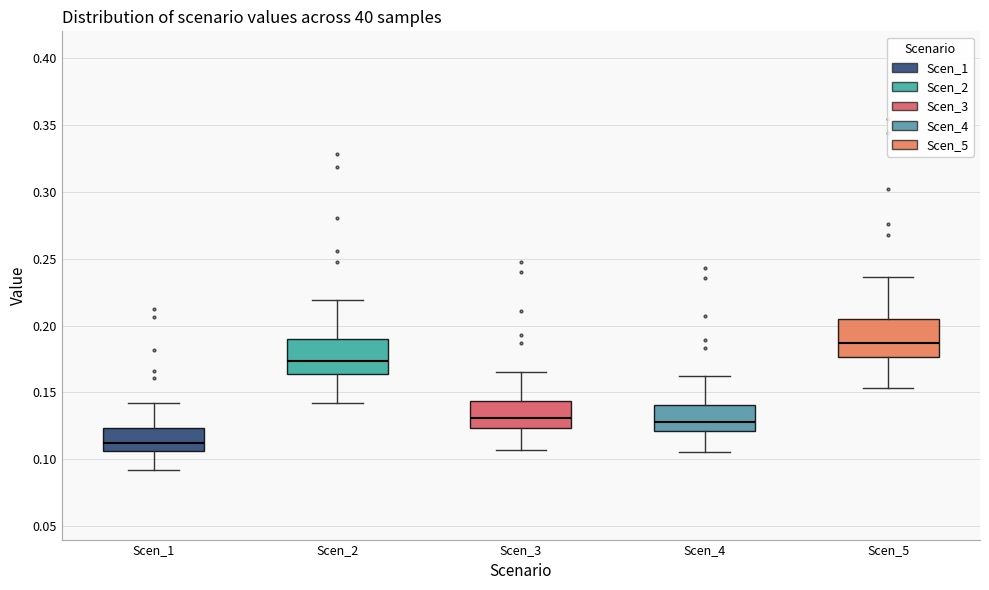

Which box has the highest median line?

Scen_5